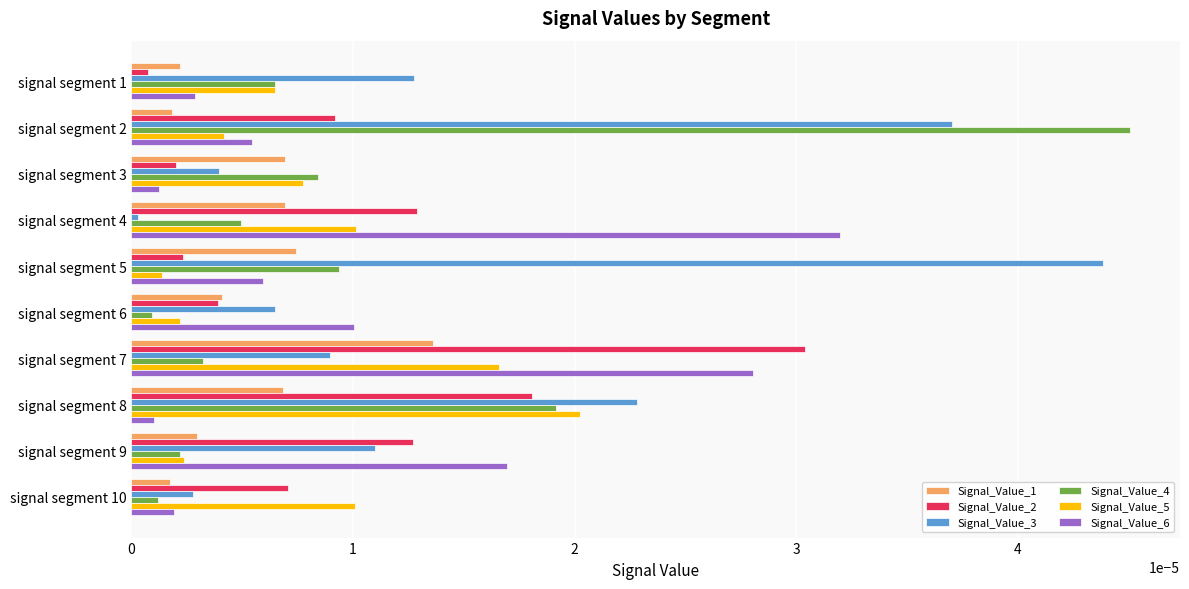

Which series changed the most between signal segment 3 and signal segment 8?

Signal_Value_3